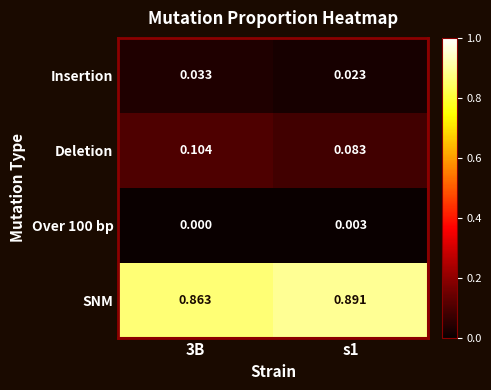

Which series has the largest total across all categories?

SNM